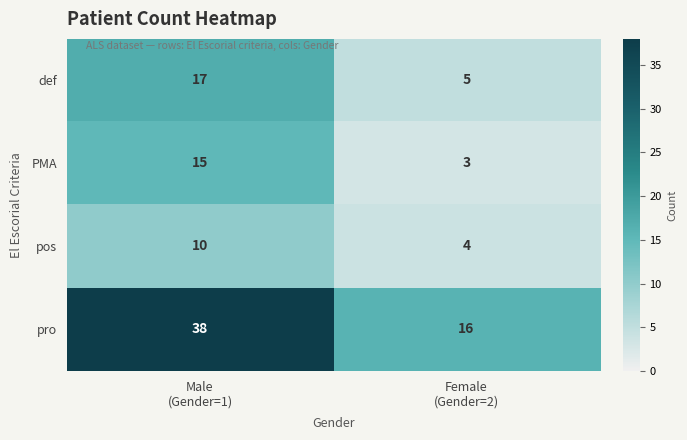

Which series has the largest total across all categories?

pro